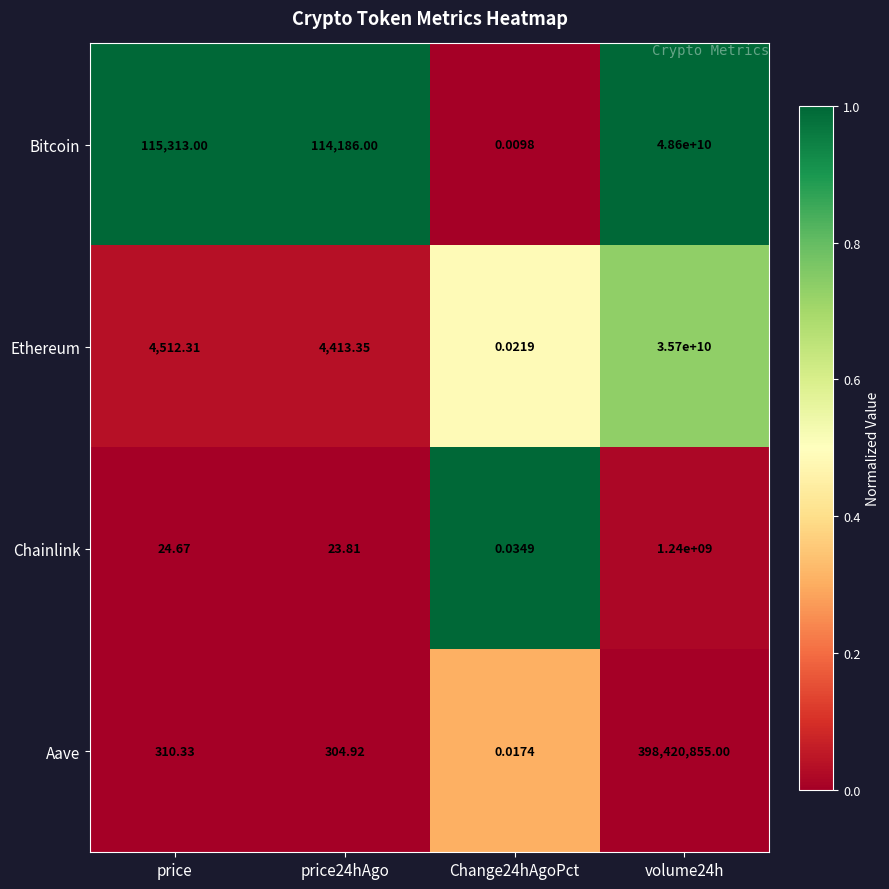

List the series in order of their peak value, highest first.

Bitcoin, Ethereum, Chainlink, Aave